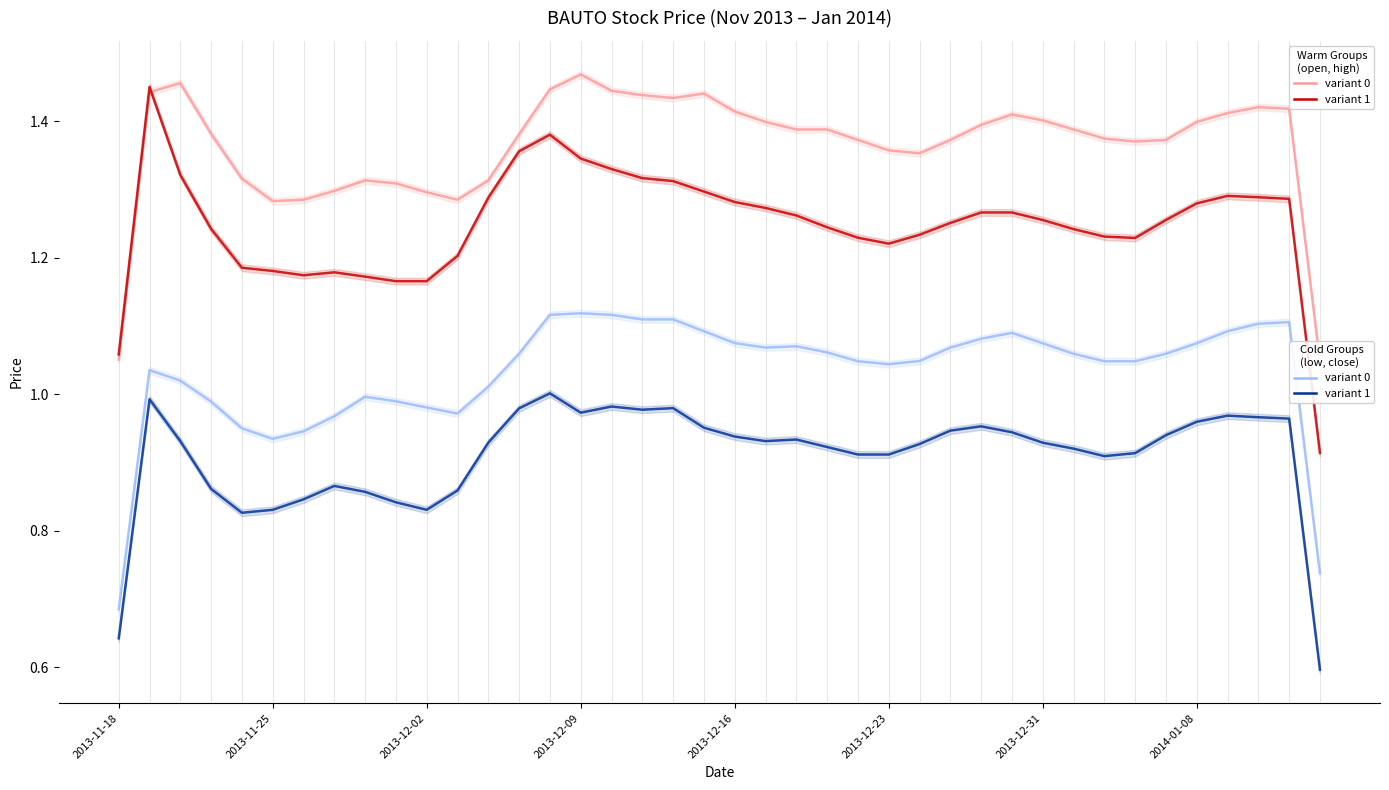

At which category is the sum across all series the highest?

14